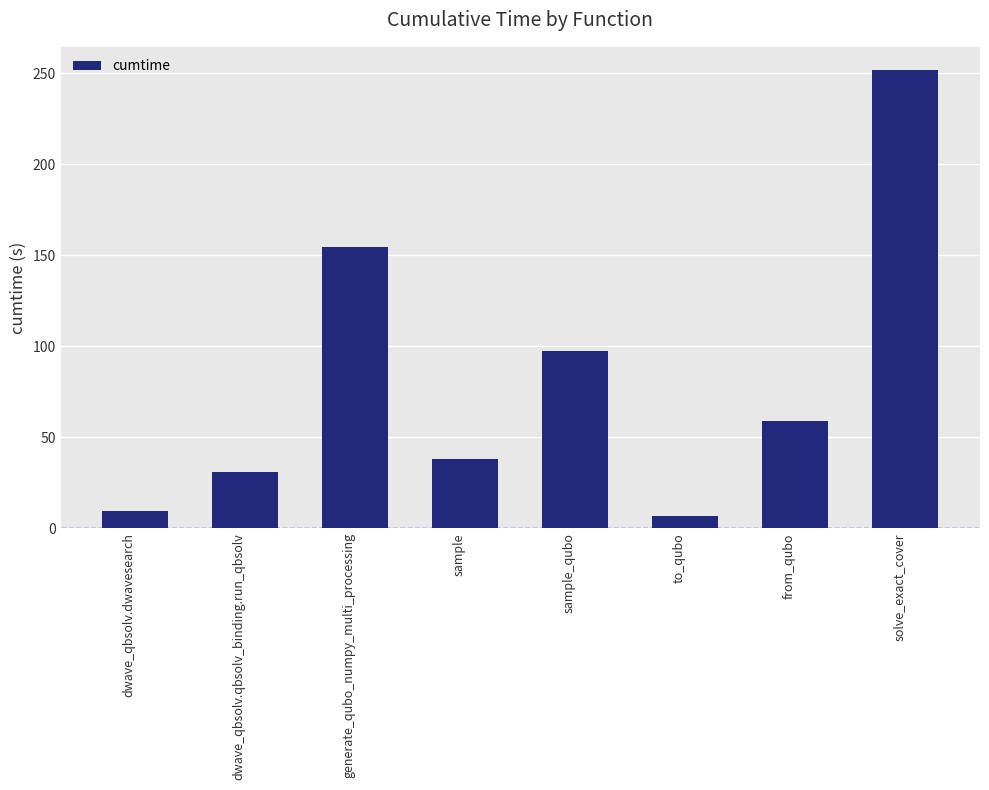

Which has a higher value, sample_qubo or generate_qubo_numpy_multi_processing?

generate_qubo_numpy_multi_processing